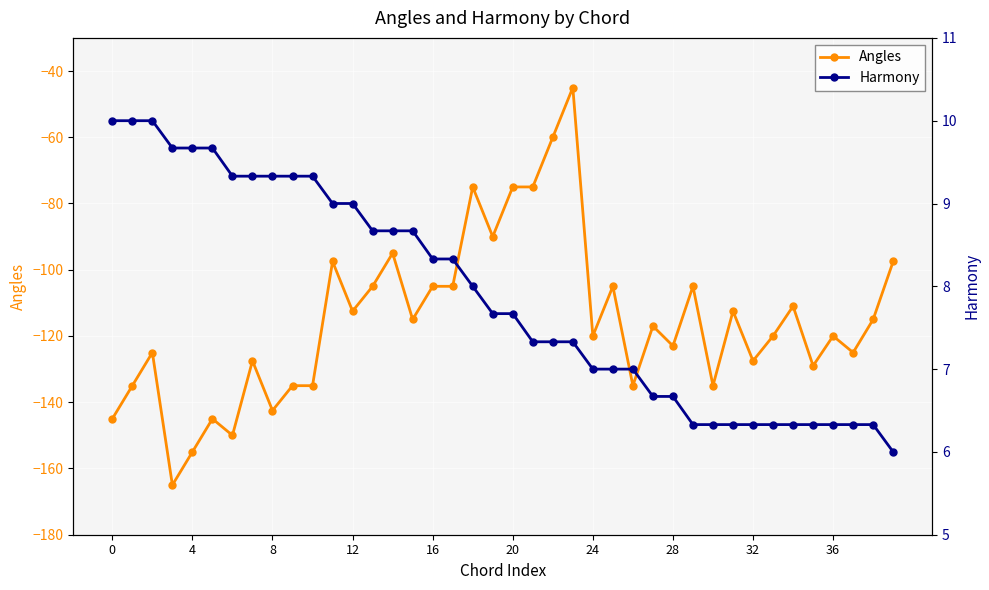

How many lines are shown in the chart?

2